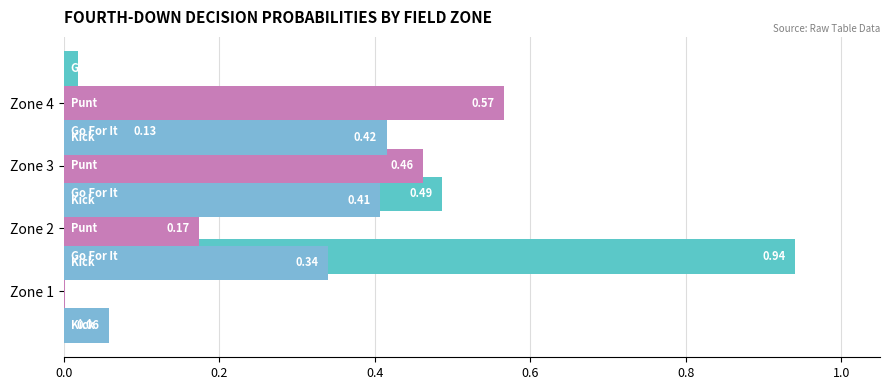

What is the value of the Kick bar at the 1st from the left?

0.1